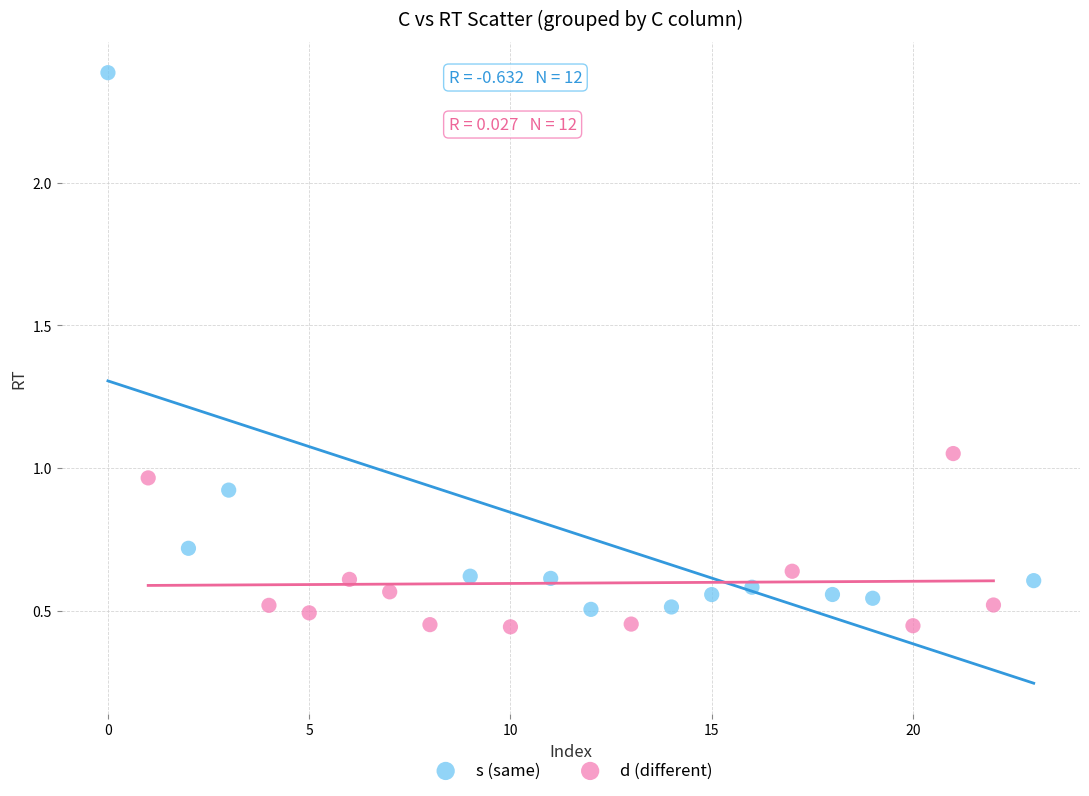

Which series has the largest Y range (max minus min)?

s (same)